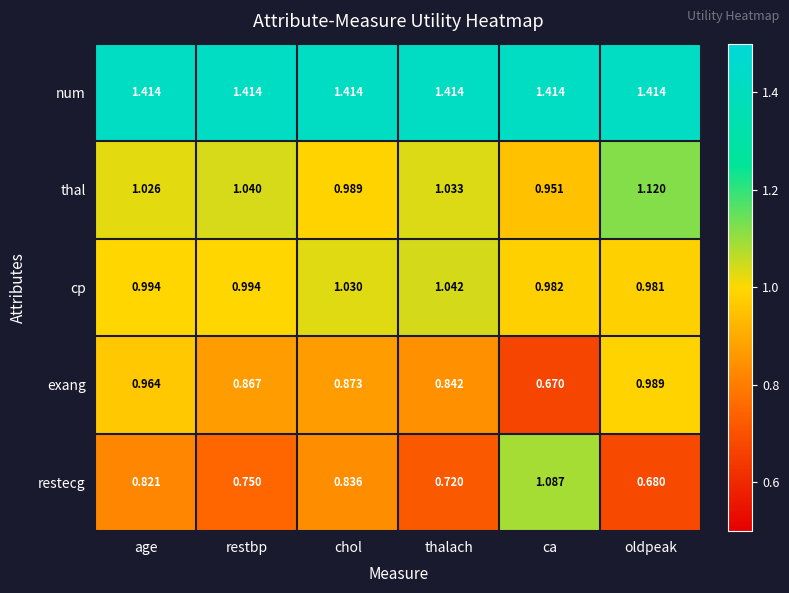

Rank the series by their maximum value, from highest to lowest.

num, thal, restecg, cp, exang